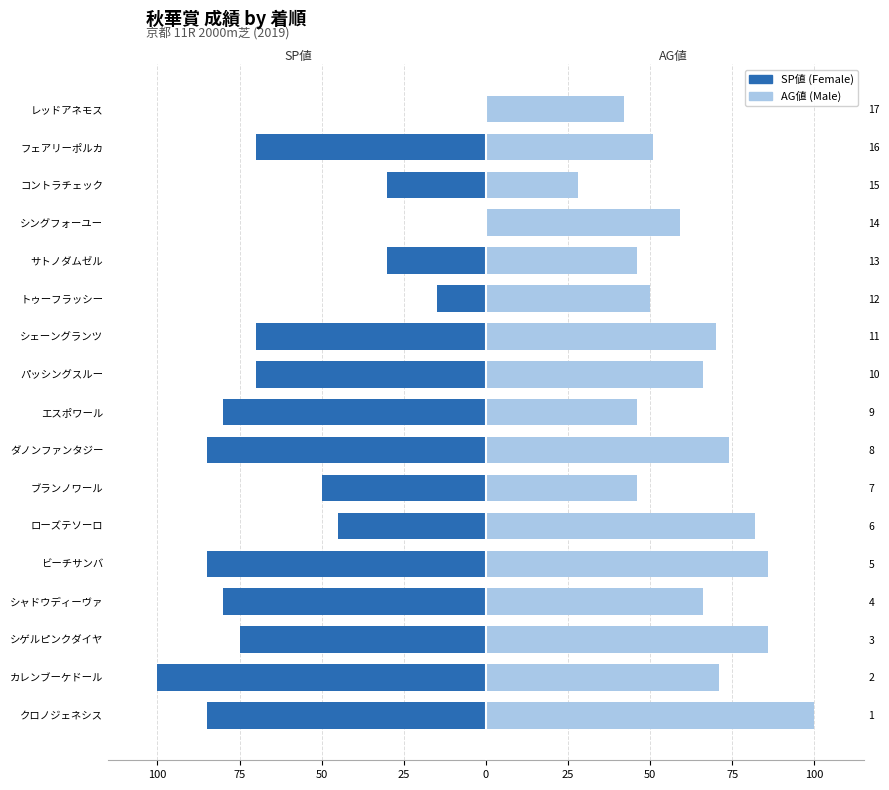

Are the bars grouped side by side (vs. stacked)?

Yes